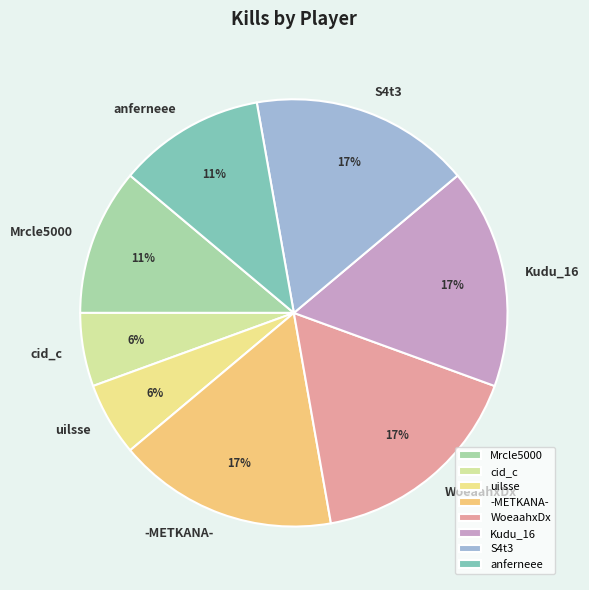

How many segments does this pie chart have?

8